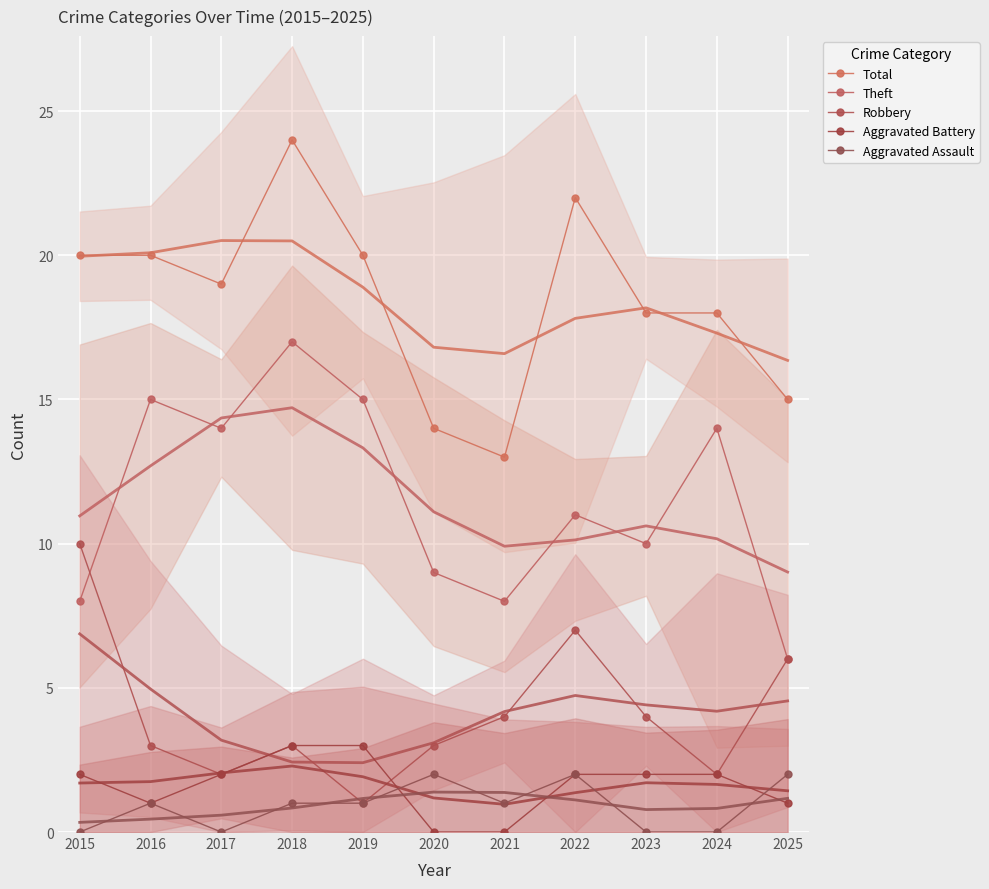

Which category has the lowest value across all series?

2020